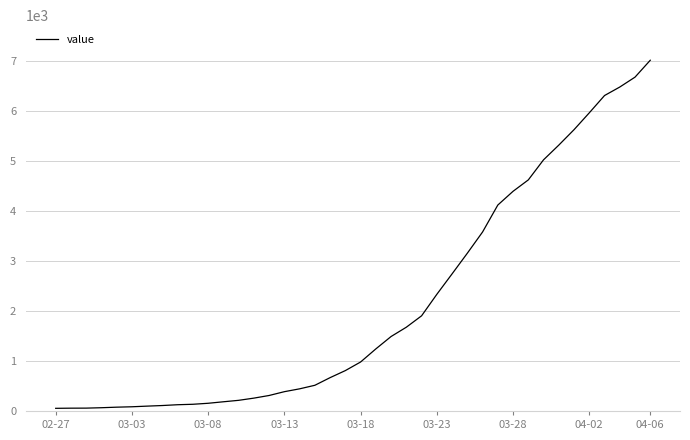

What is the greatest value displayed?

7017